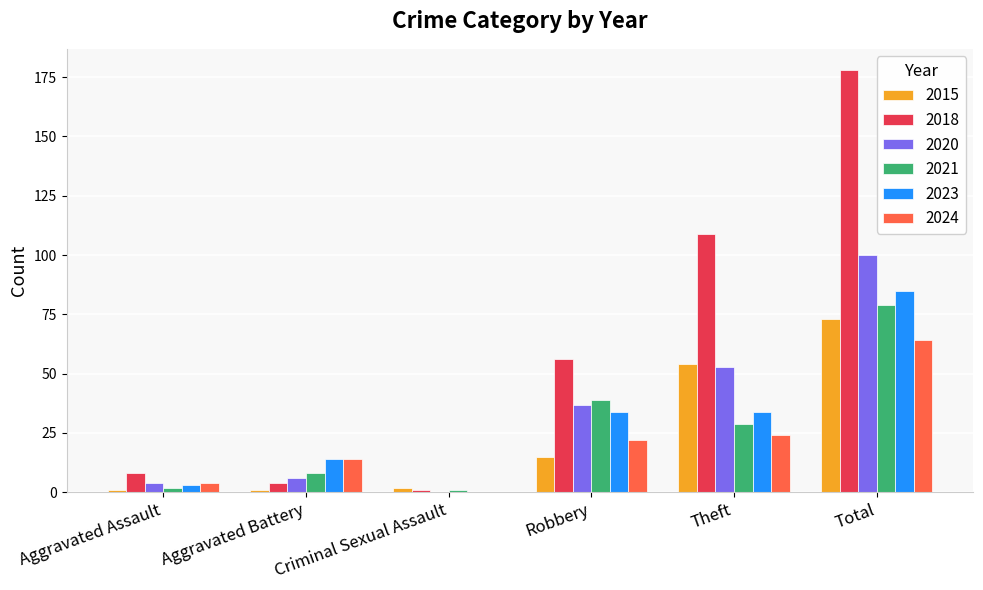

At which category is the sum across all series the highest?

Total